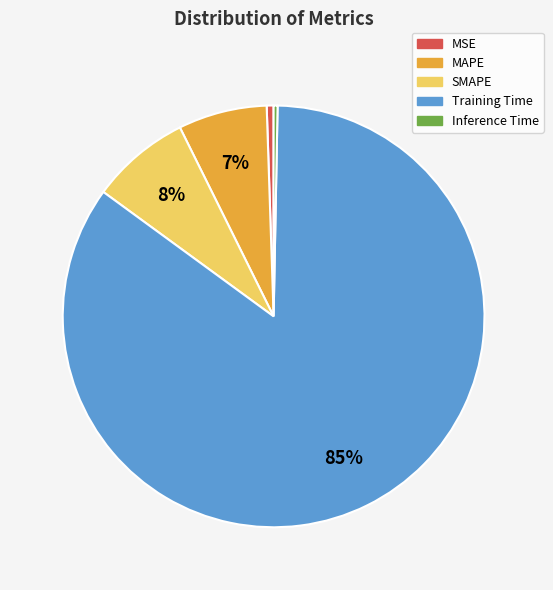

Is it true that MSE is 13% of the pie?

False